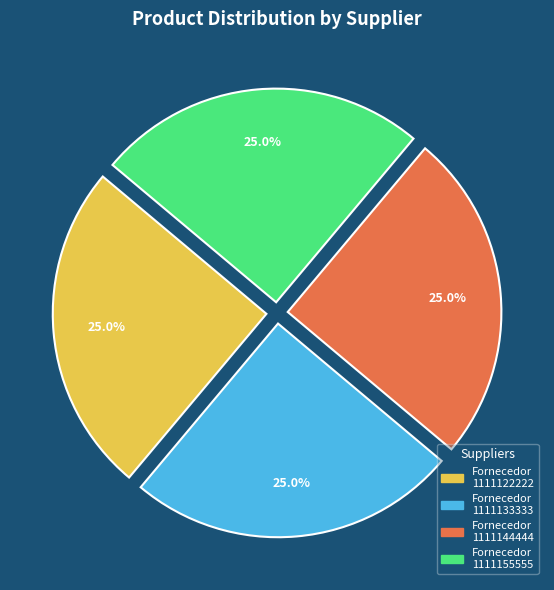

Is there any slice that represents more than half of the pie?

No